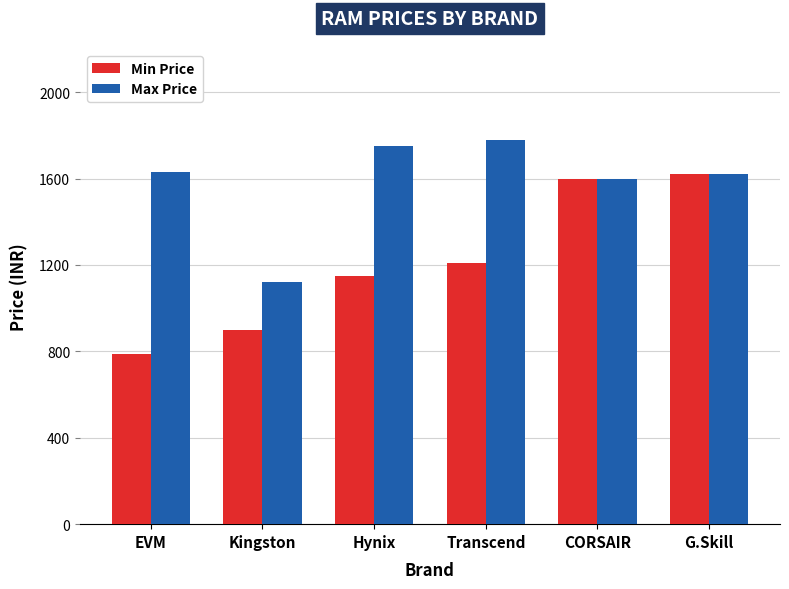

Reading right to left, what are all the values shown in this chart?

Min Price: G.Skill=1620	CORSAIR=1600	Transcend=1210	Hynix=1150	Kingston=900	EVM=790
Max Price: G.Skill=1620	CORSAIR=1600	Transcend=1780	Hynix=1750	Kingston=1120	EVM=1630